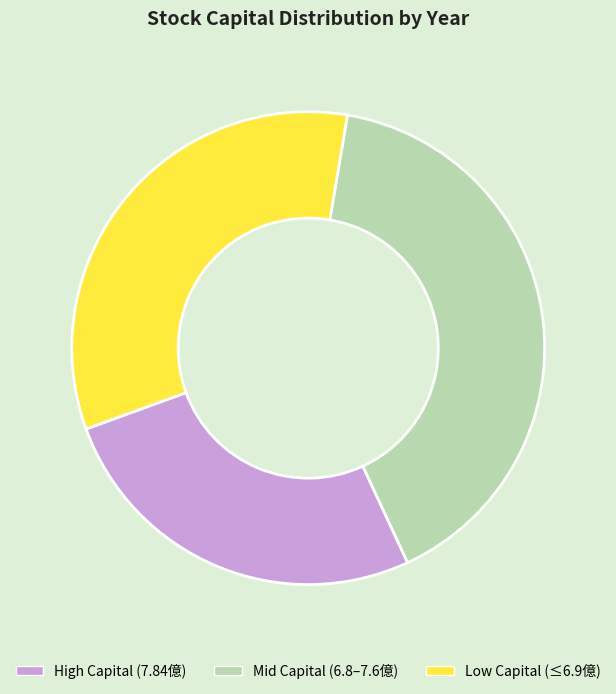

How many segments does this pie chart have?

3